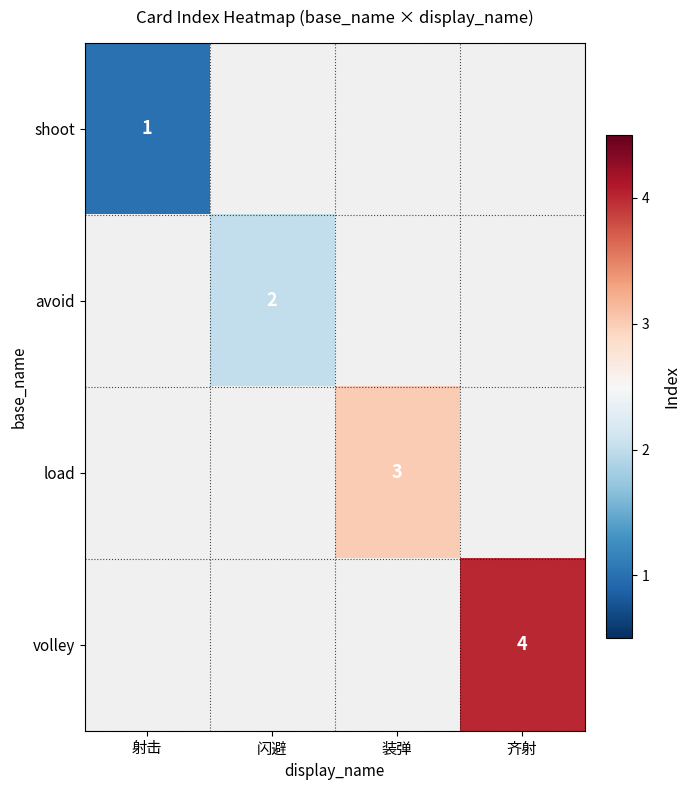

Is it true that shoot equals 2 at 射击?

False